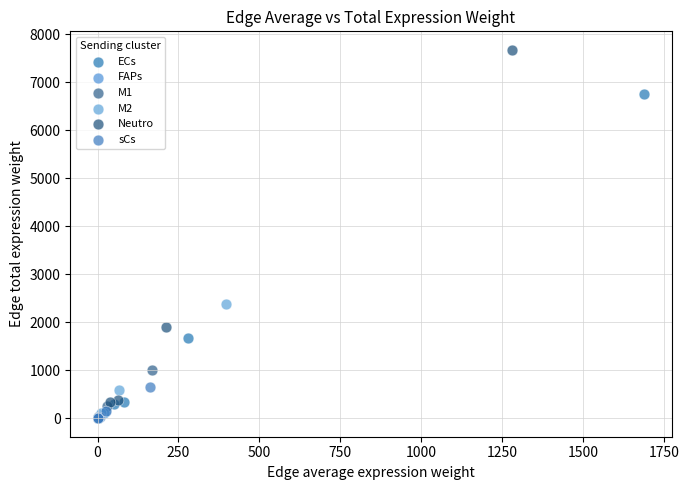

Which series has the widest spread of Y values?

Neutro